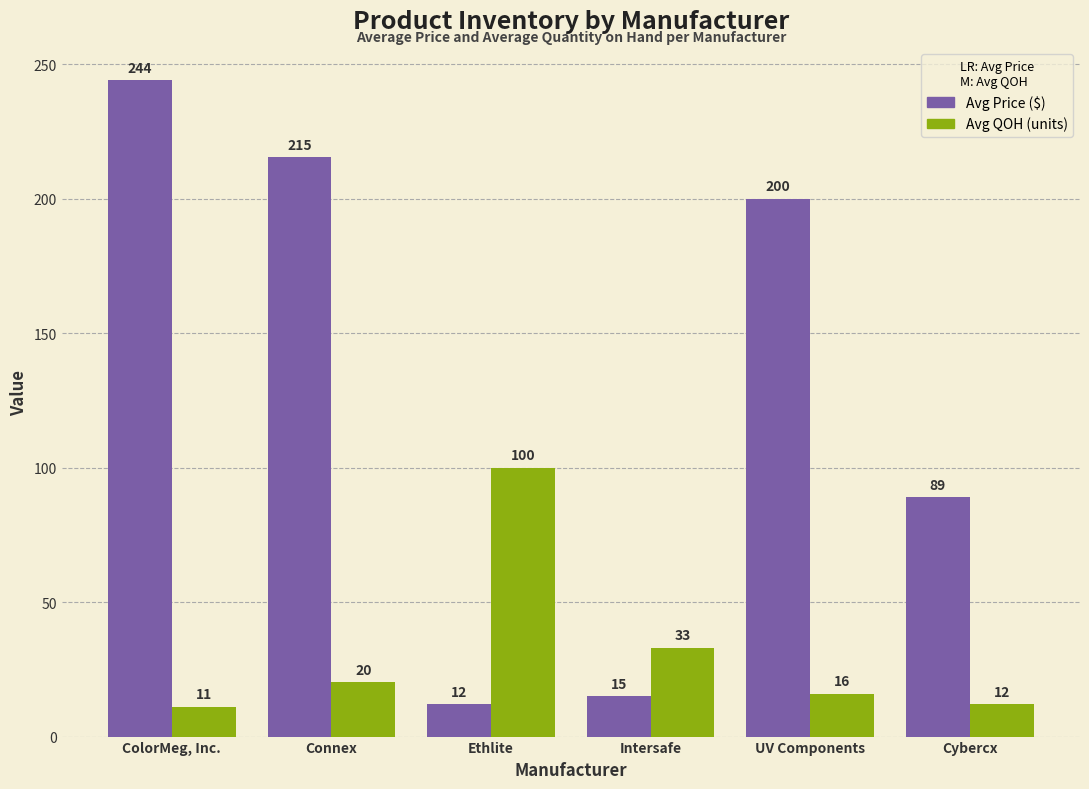

What position from the left is Cybercx?

6